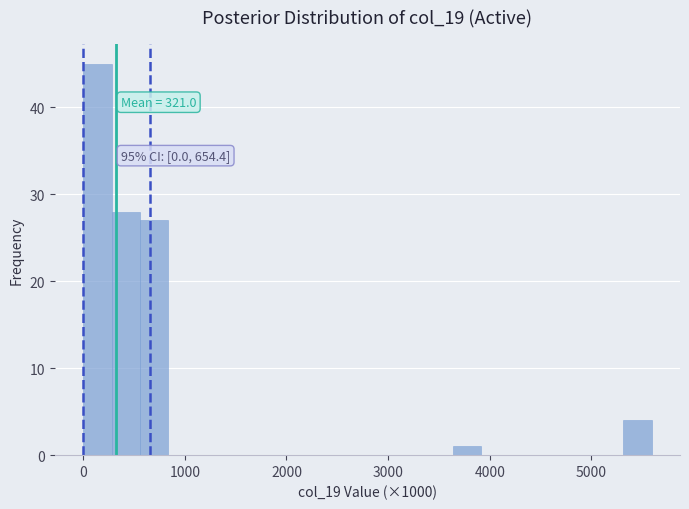

Around what value on the x-axis is the tallest bar? Give the approximate position of its centre, as read against the axis.

100